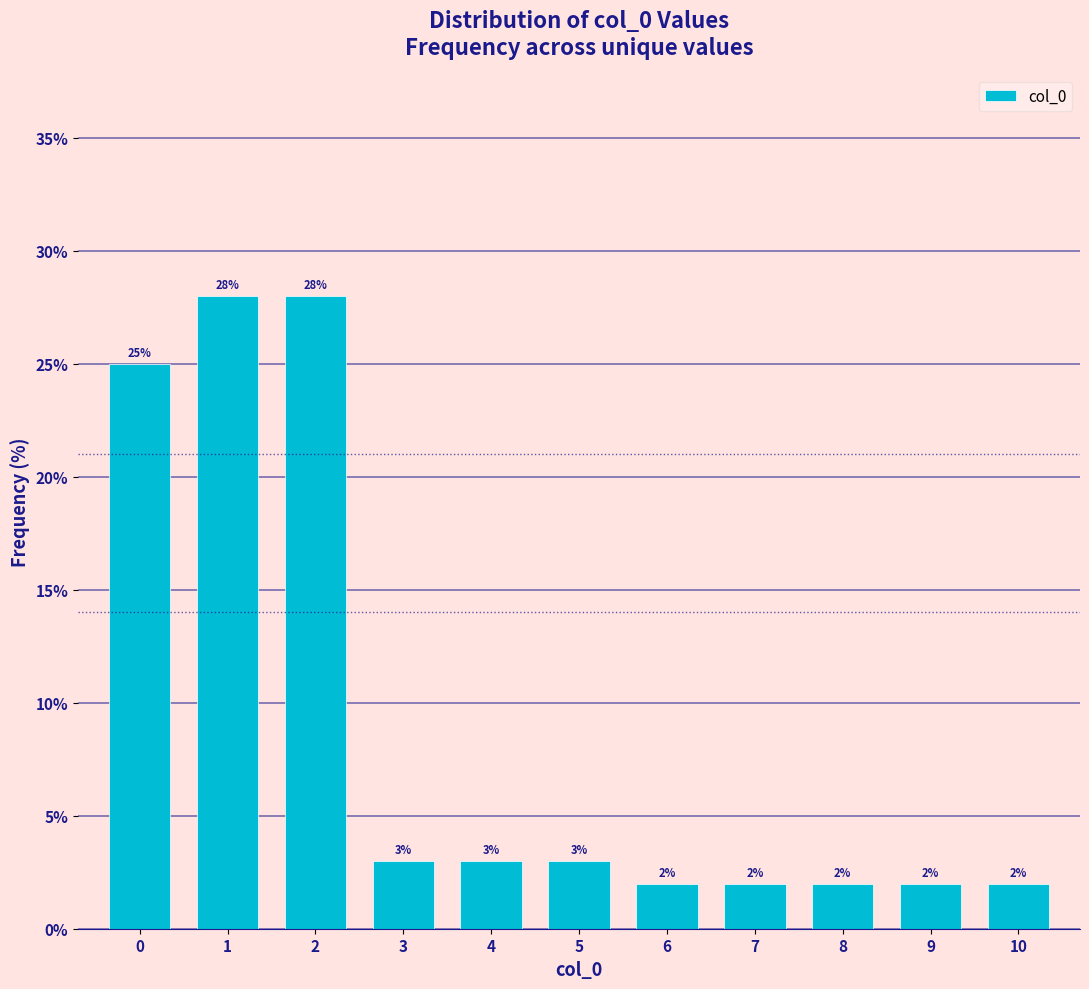

Reading left to right, what are all the values shown in this chart?

0=25.0	1=28.0	2=28.0	3=3.0	4=3.0	5=3.0	6=2.0	7=2.0	8=2.0	9=2.0	10=2.0